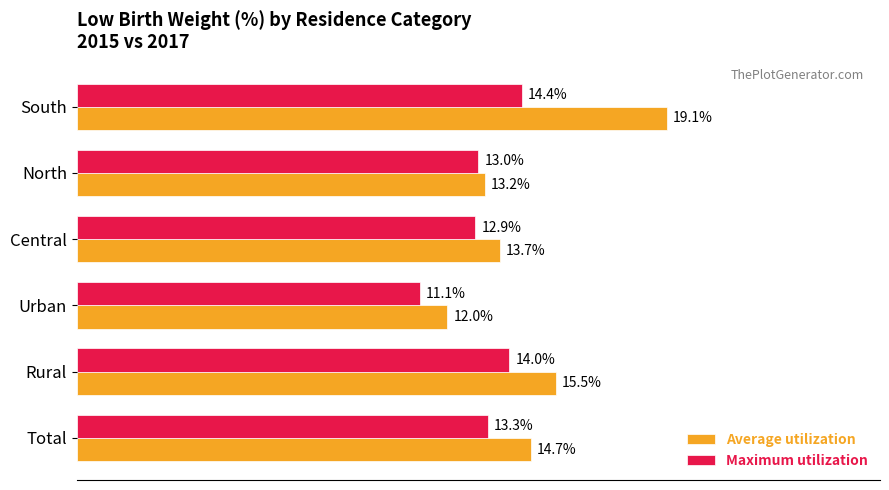

At which category is the sum across all series the highest?

South